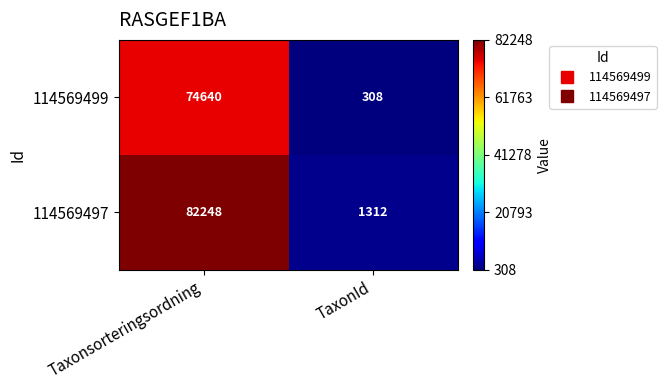

Reading right to left, extract all data points from this chart.

114569499: TaxonId=308	Taxonsorteringsordning=74640
114569497: TaxonId=1312	Taxonsorteringsordning=82248